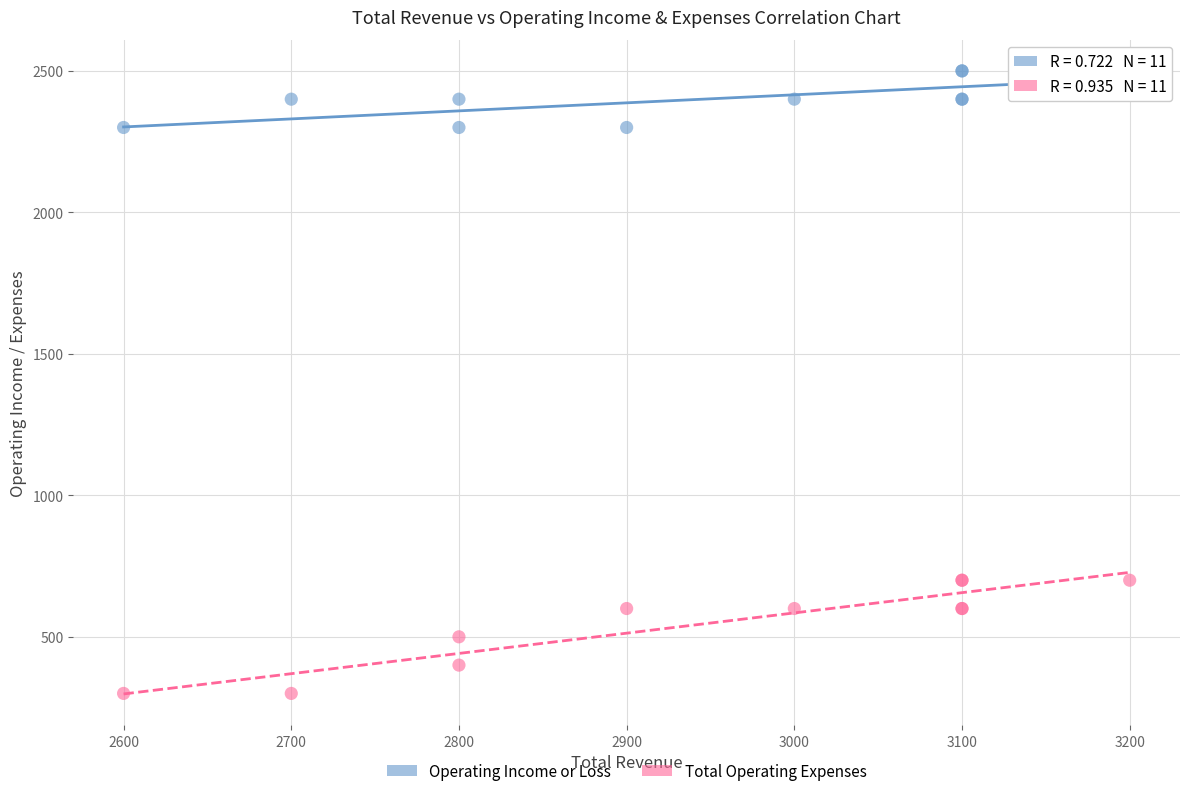

What is the X range (max minus min) for the scatter plot?

600